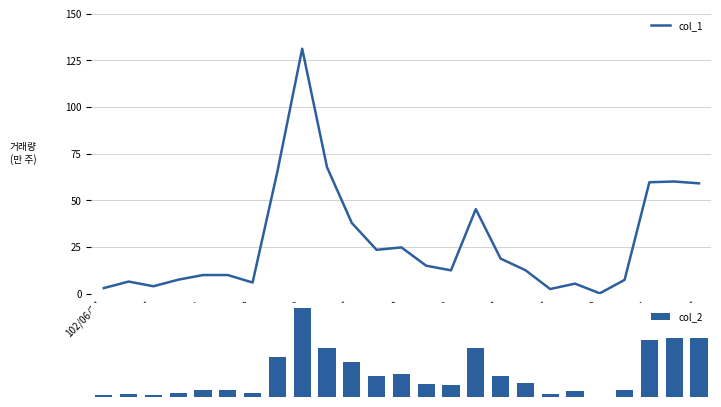

What is the approximate value of col_2 at 19?

4.6